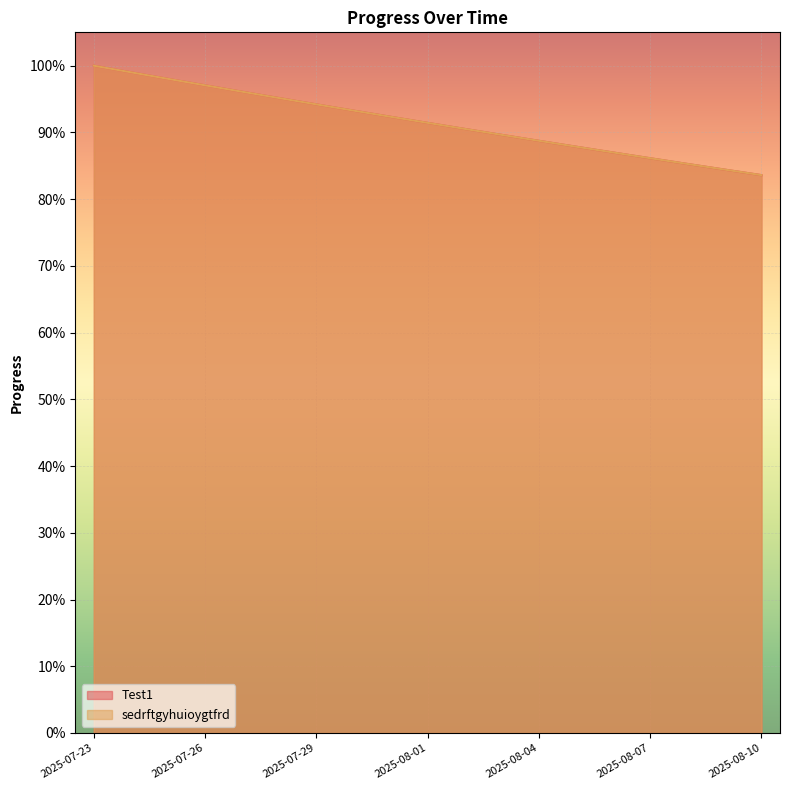

At how many categories does at least one series exceed 0?

19